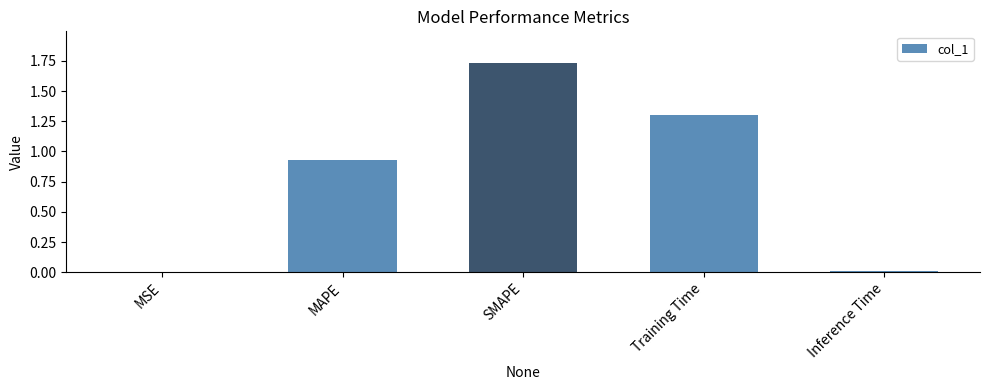

What value does the data have at Training Time?

1.3